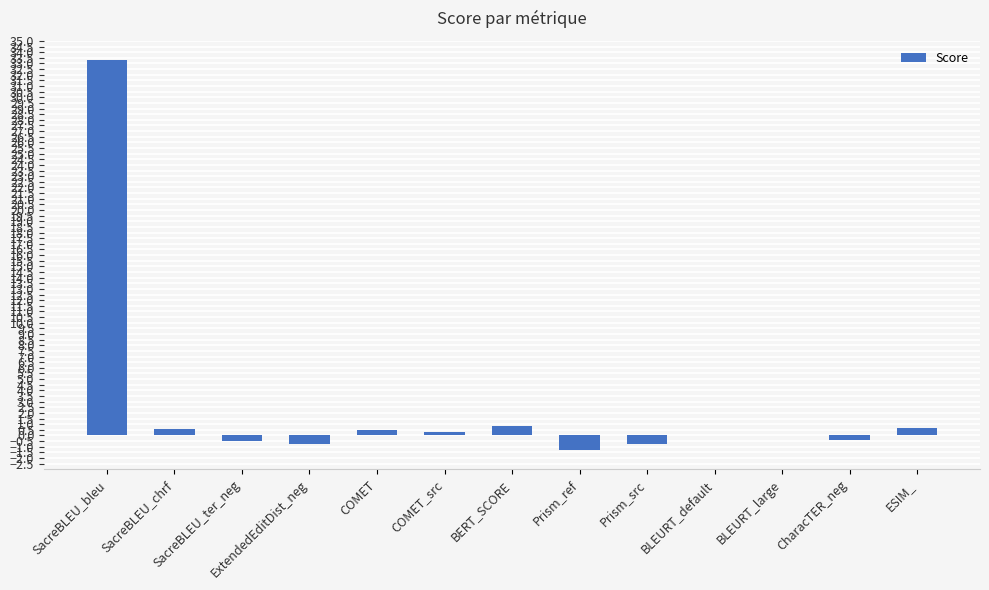

What is the maximum value shown in the chart?

33.3